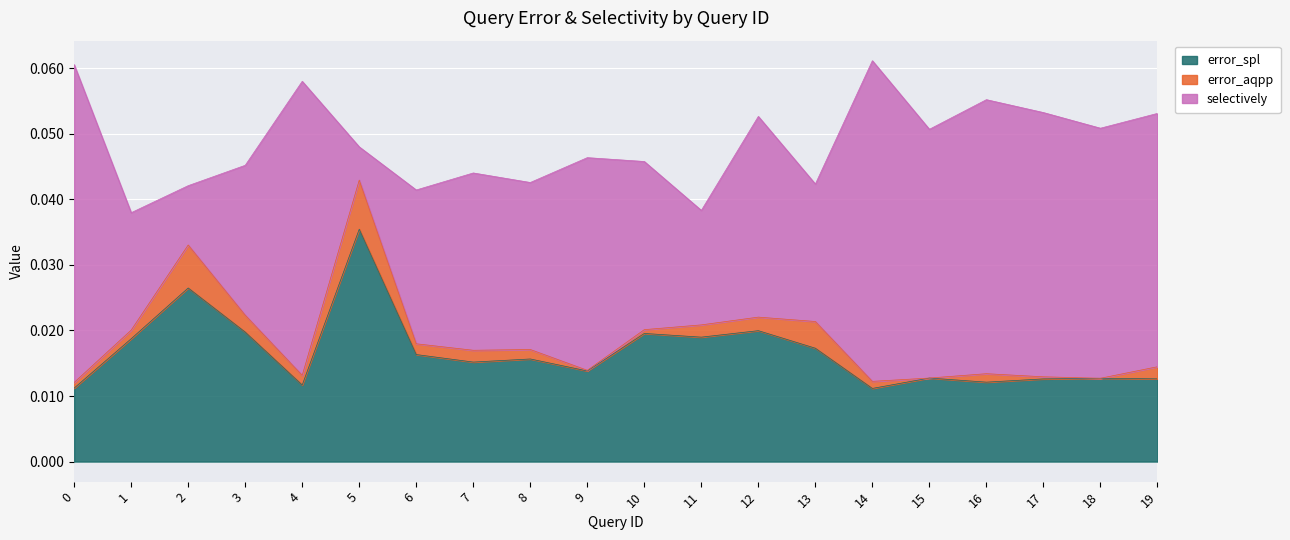

Between 18 and 9, which is larger?

9